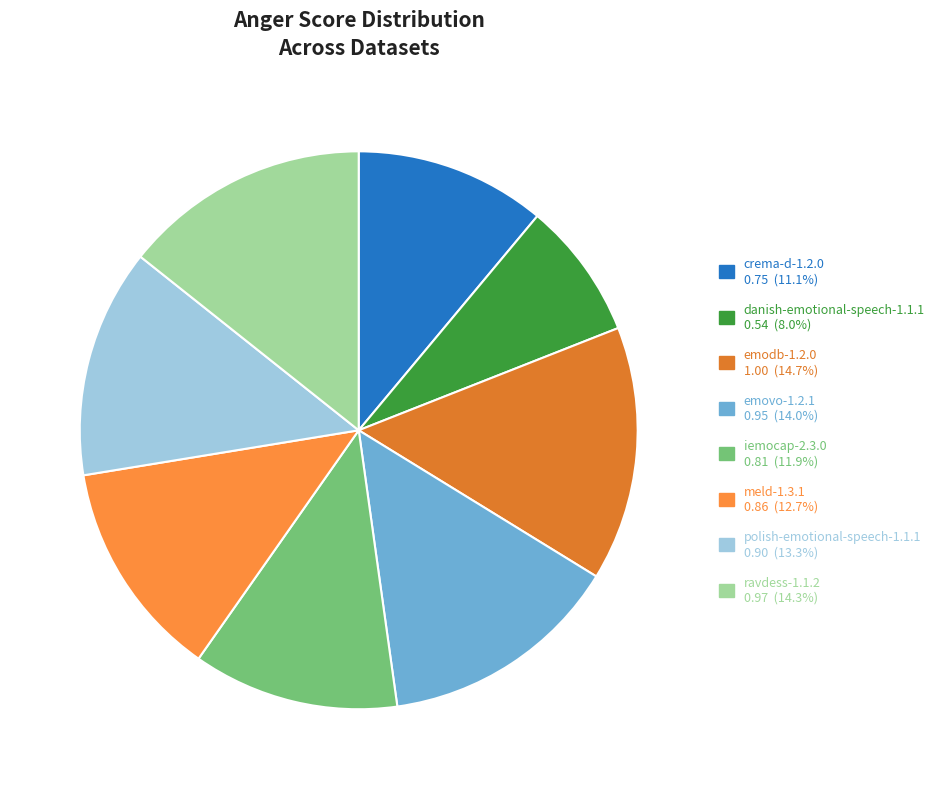

To the nearest percent, what is the average slice percentage?

12%